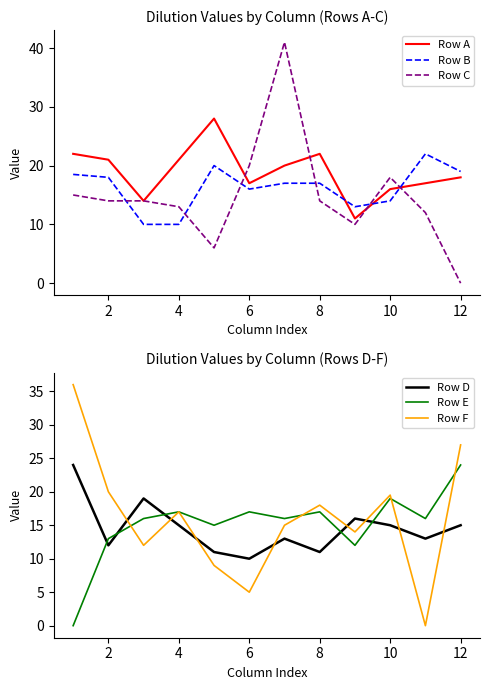

Where is Row B nearest to the value 16?

6